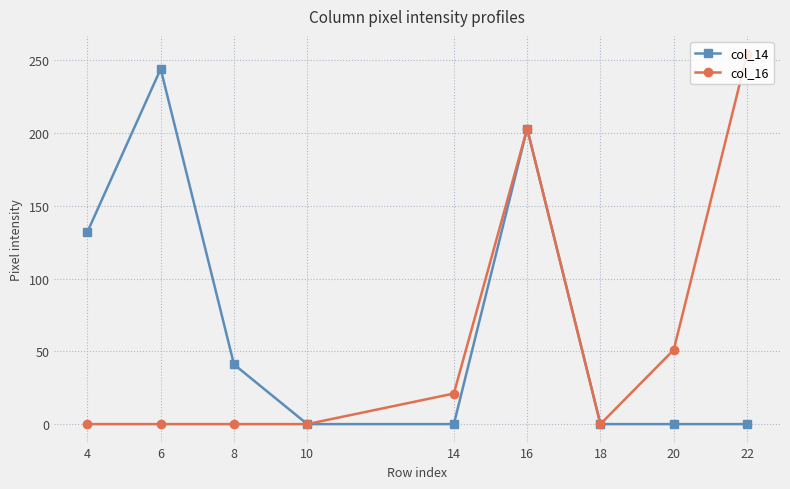

At which category is the sum across all series the highest?

16